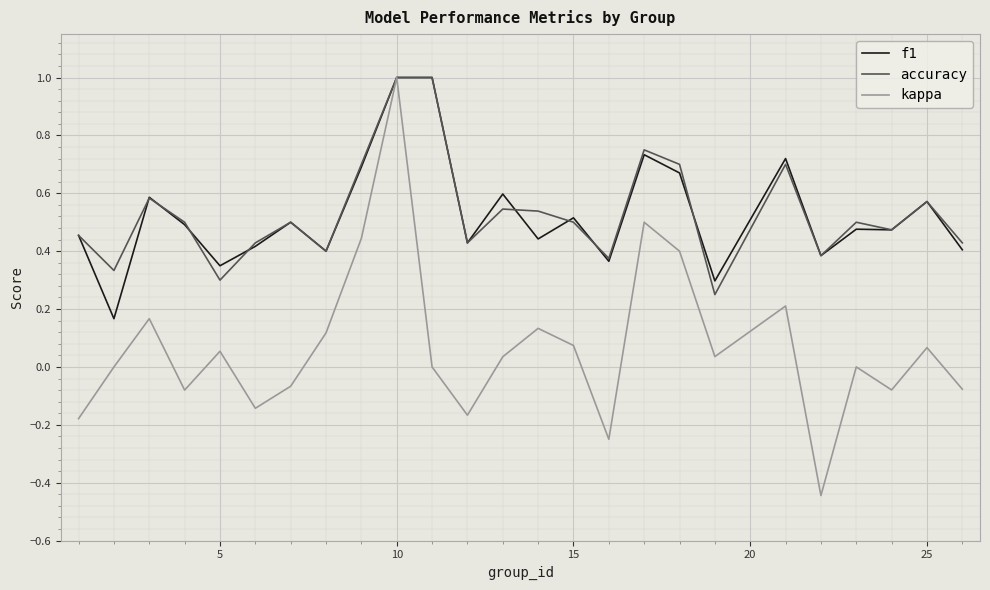

Which series has the widest spread of values?

kappa